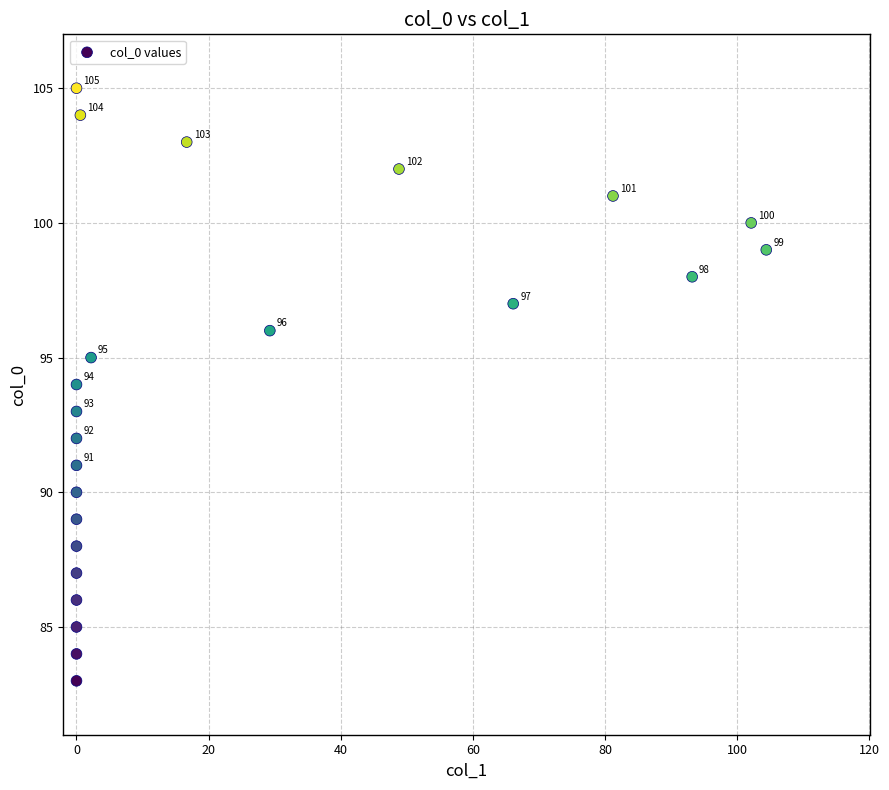

What is the range of Y values (max minus min)?

22